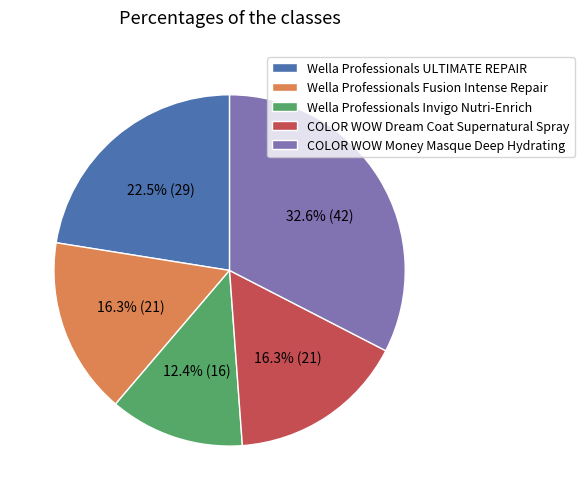

What is the ratio of the value at COLOR WOW Dream Coat Supernatural Spray to the value at Wella Professionals Invigo Nutri-Enrich?

1.3